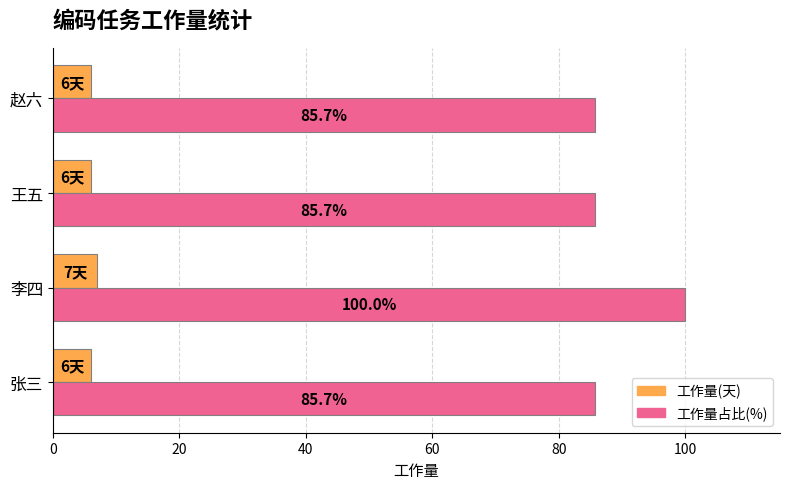

Count the number of data series in this chart.

2